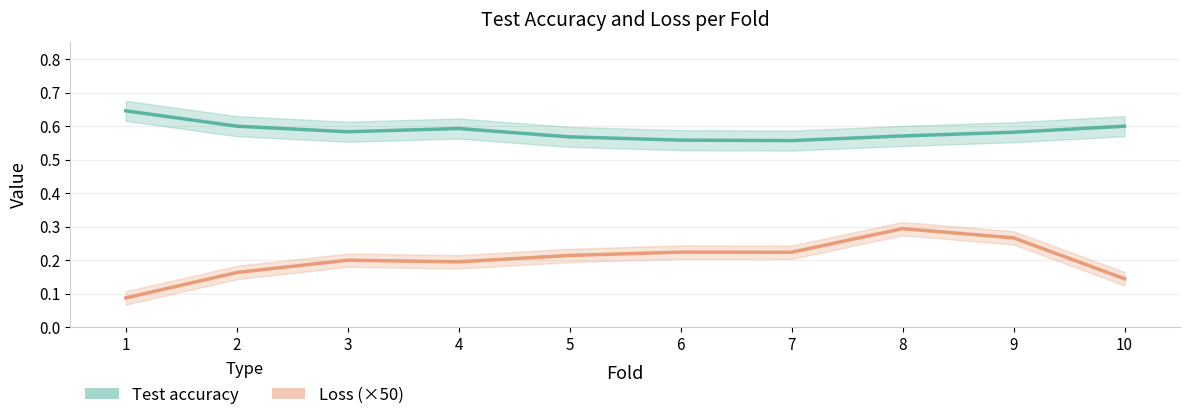

The Test accuracy series shows 0.9 at 10. True or false?

False